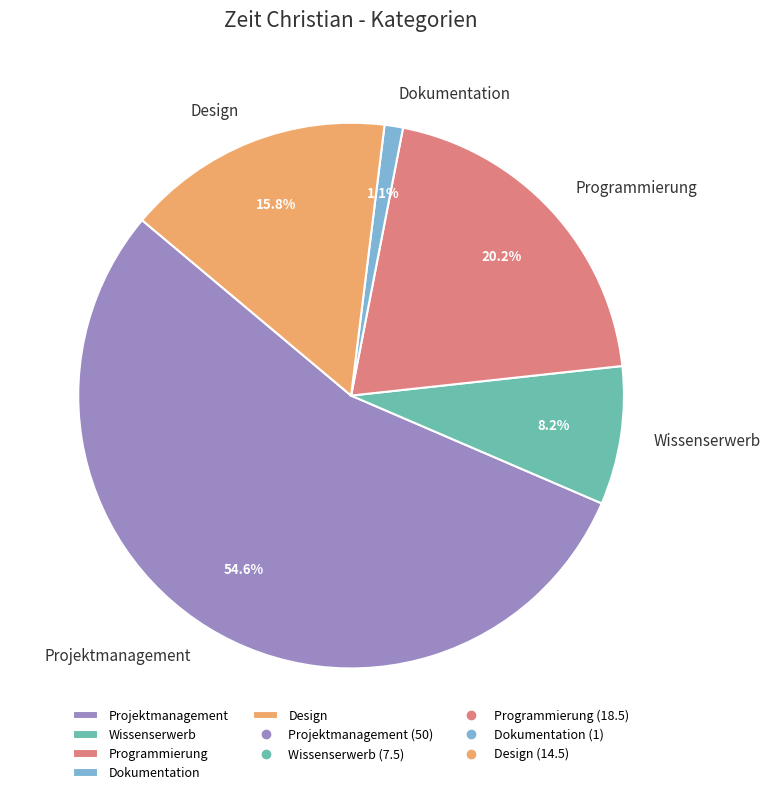

What is the smallest slice in the pie chart?

Dokumentation